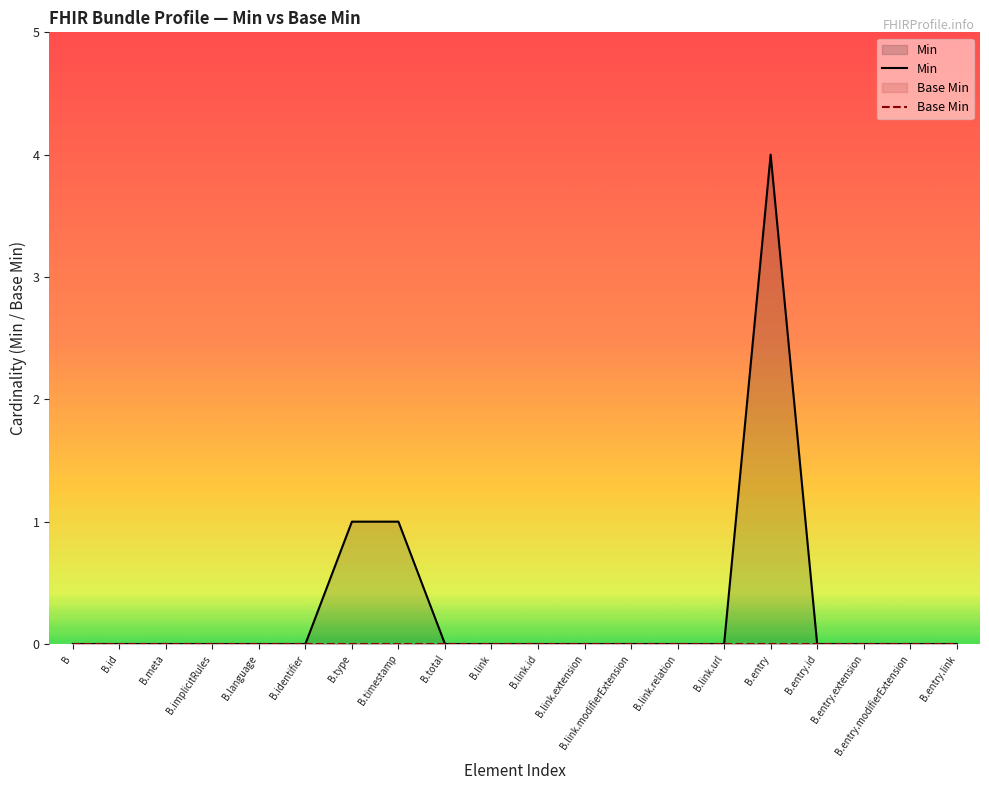

At how many categories does at least one series exceed 2?

1